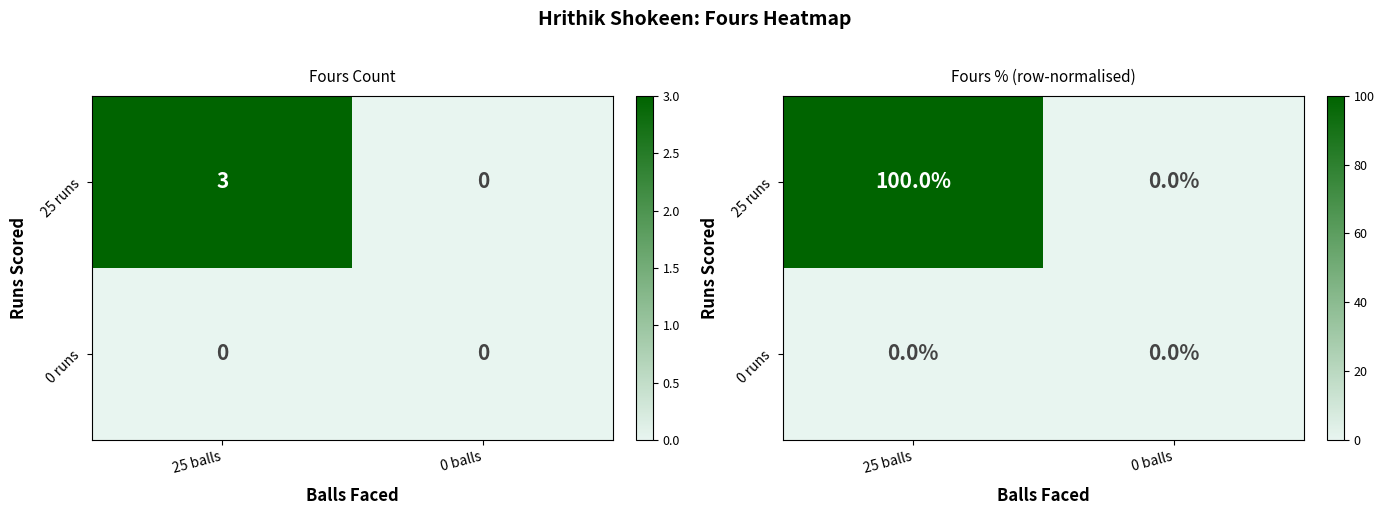

Where is 25 runs nearest to the value 50?

25 balls